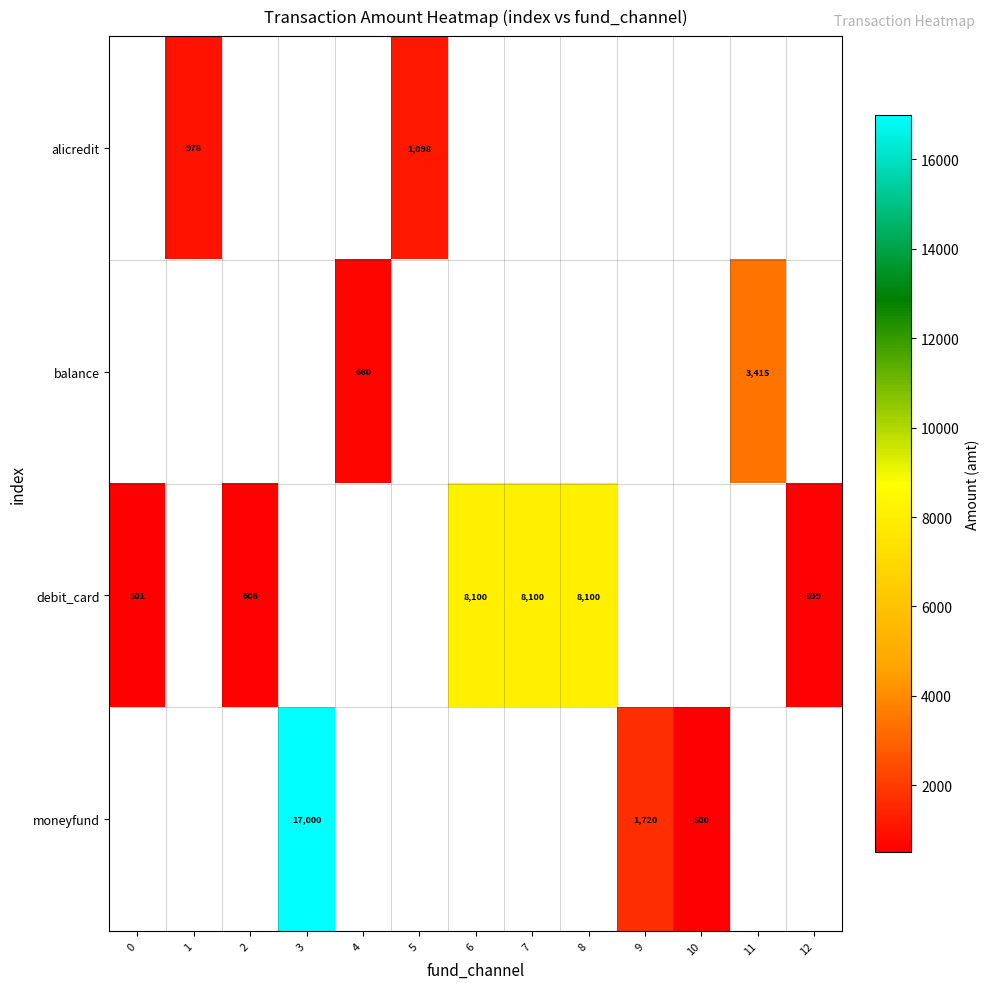

Is it true that balance equals 3415 at 11?

True